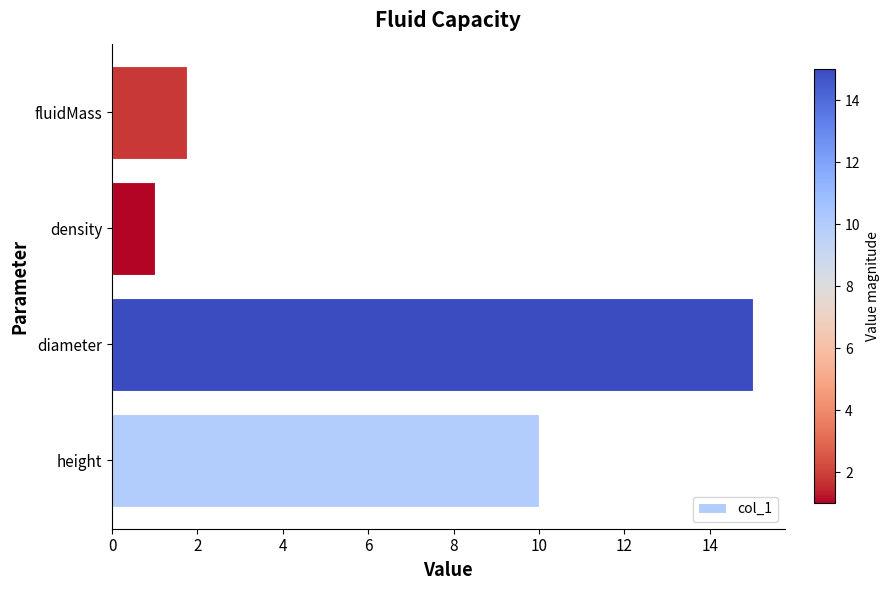

How many series are shown in this chart?

1